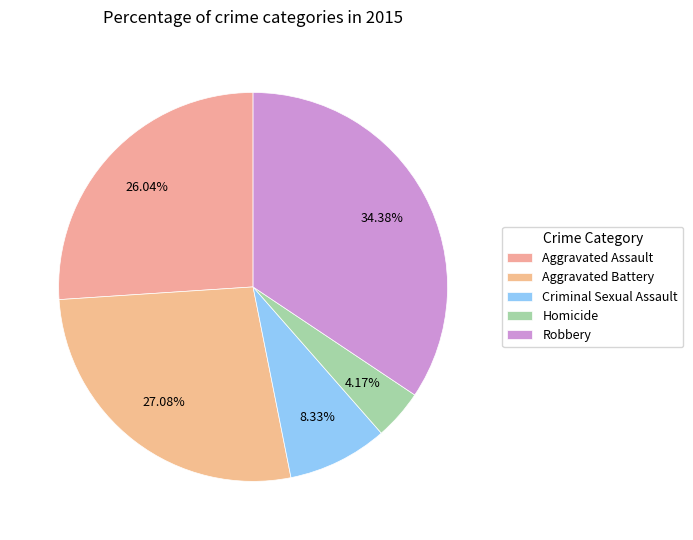

How many slices are in this pie chart?

5